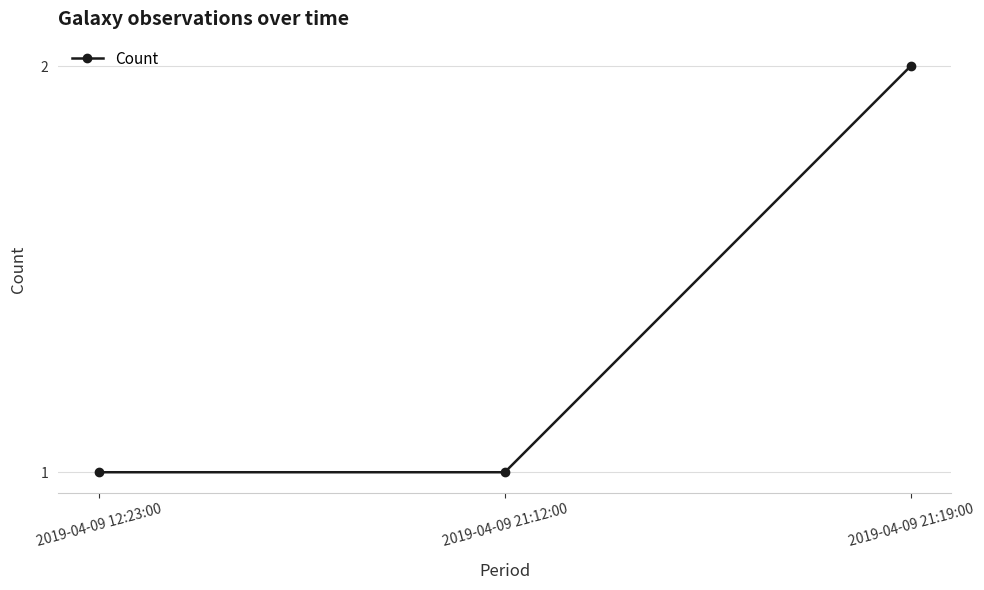

How many values are between 1 and 2?

3